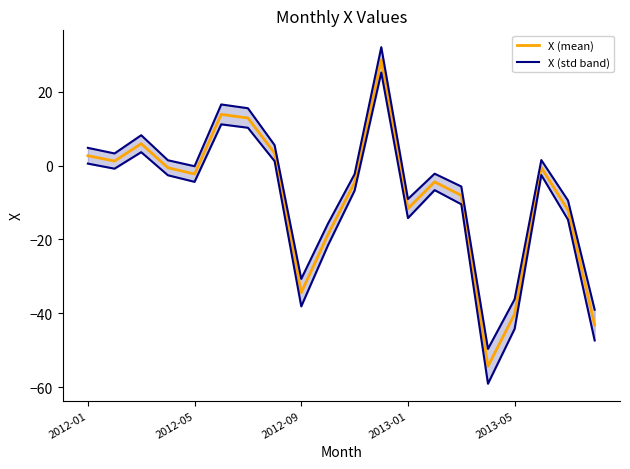

What is the maximum value for X (mean)?

28.6